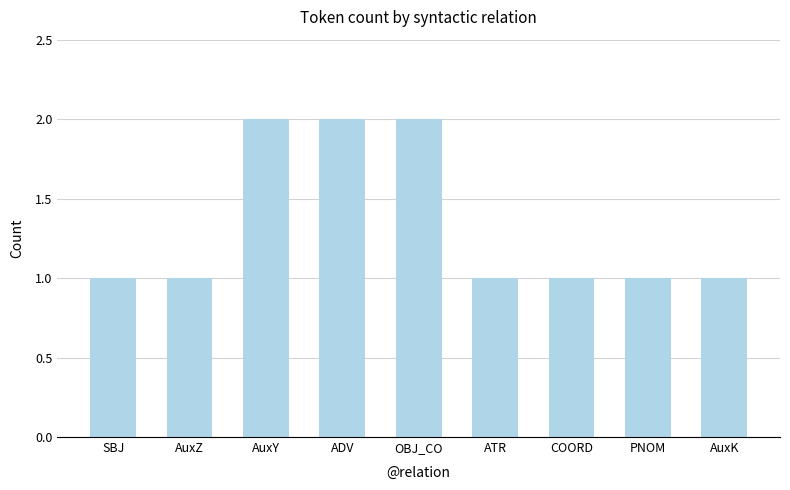

What position from the right is COORD?

3